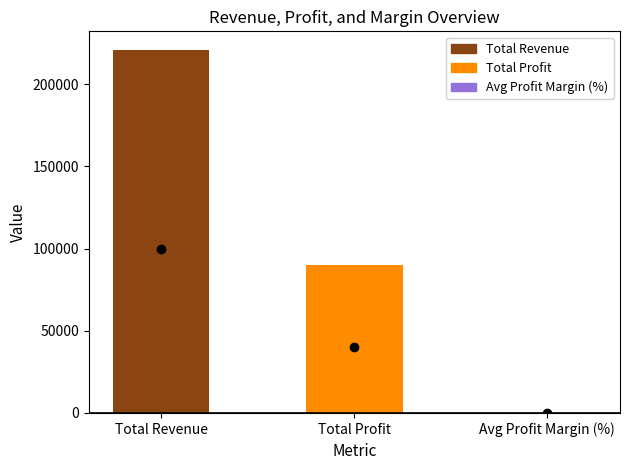

Which category has the highest value across all series?

Total Revenue